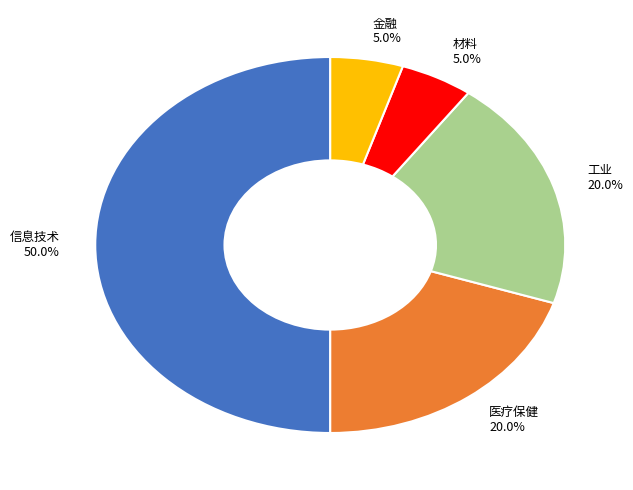

Is 金融 the majority of the pie?

No